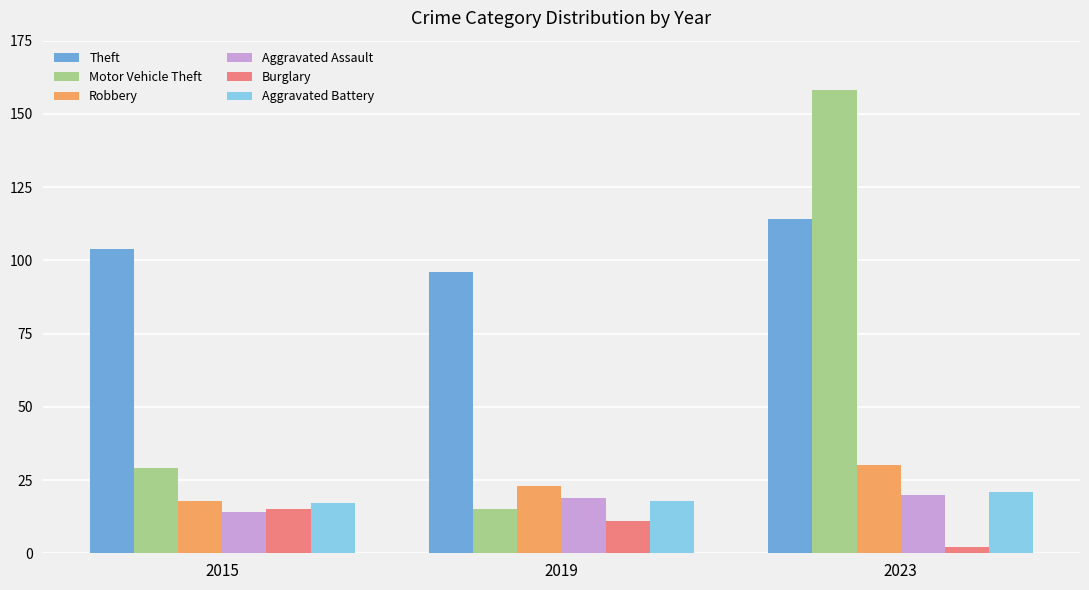

True or false: Robbery has a value of 7 at 2019.

False